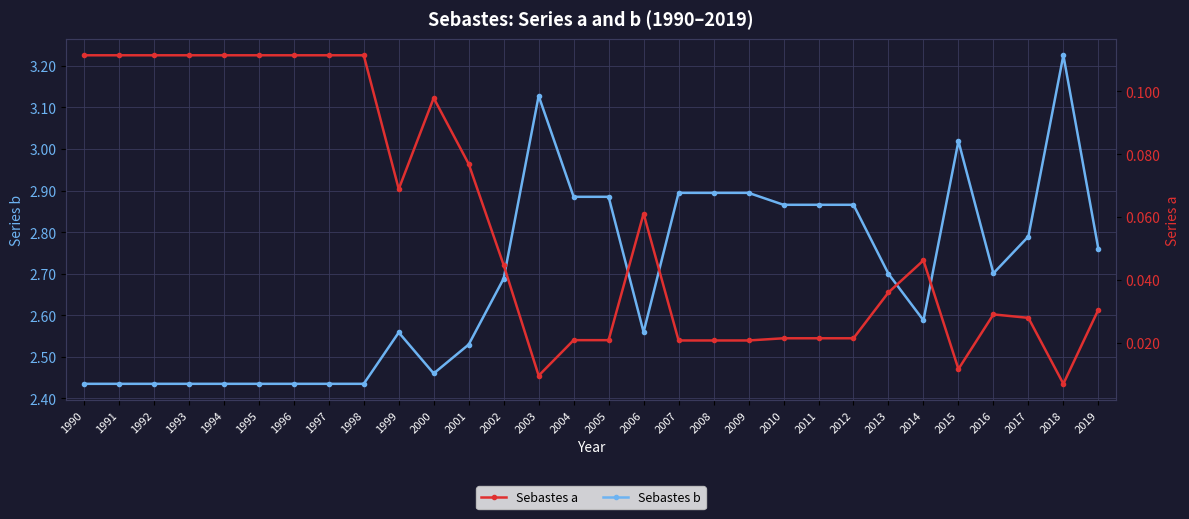

Reading left to right, transcribe all the data shown in this chart.

b: 1990=2.4	1991=2.4	1992=2.4	1993=2.4	1994=2.4	1995=2.4	1996=2.4	1997=2.4	1998=2.4	1999=2.6	2000=2.5	2001=2.5	2002=2.7	2003=3.1	2004=2.9	2005=2.9	2006=2.6	2007=2.9	2008=2.9	2009=2.9	2010=2.9	2011=2.9	2012=2.9	2013=2.7	2014=2.6	2015=3.0	2016=2.7	2017=2.8	2018=3.2	2019=2.8
a: 1990=0.1	1991=0.1	1992=0.1	1993=0.1	1994=0.1	1995=0.1	1996=0.1	1997=0.1	1998=0.1	1999=0.1	2000=0.1	2001=0.1	2002=0.0	2003=0.0	2004=0.0	2005=0.0	2006=0.1	2007=0.0	2008=0.0	2009=0.0	2010=0.0	2011=0.0	2012=0.0	2013=0.0	2014=0.0	2015=0.0	2016=0.0	2017=0.0	2018=0.0	2019=0.0